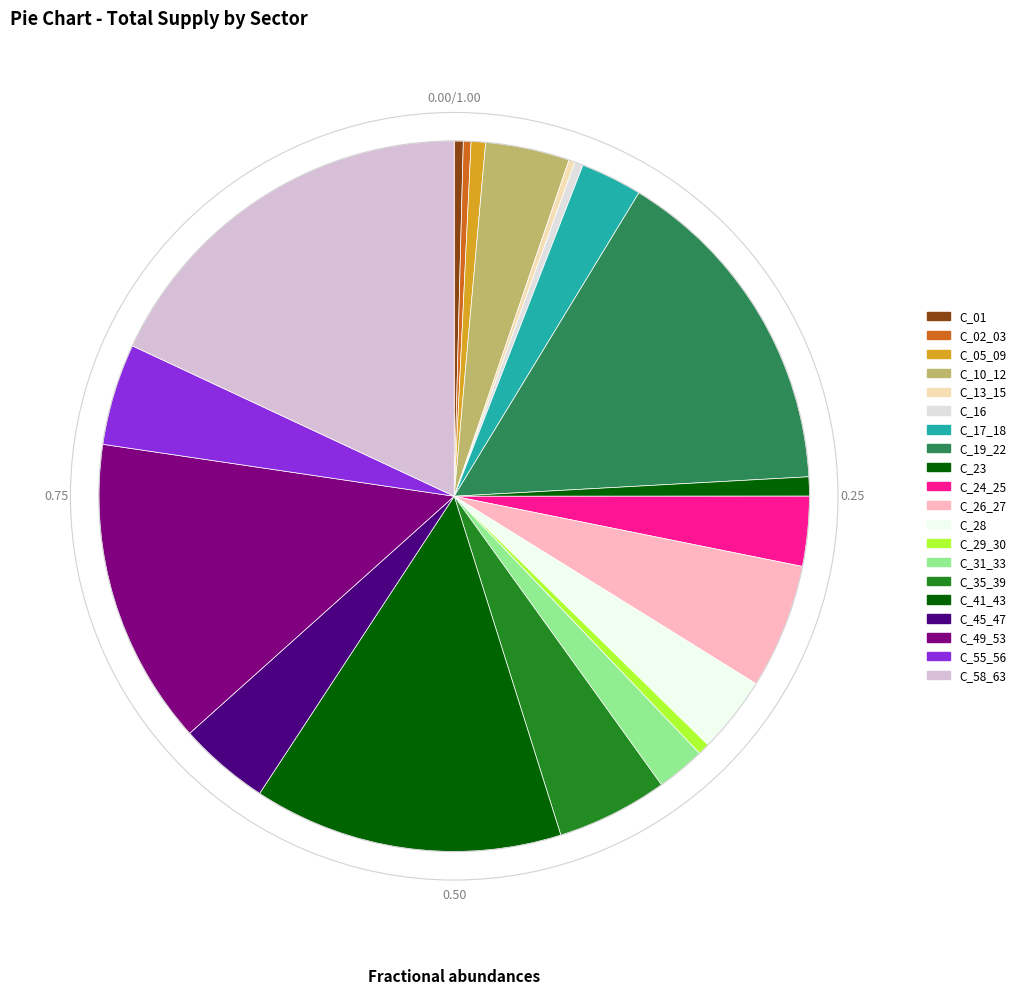

Combined, what portion of the pie is C_28 and C_10_12?

7.3%